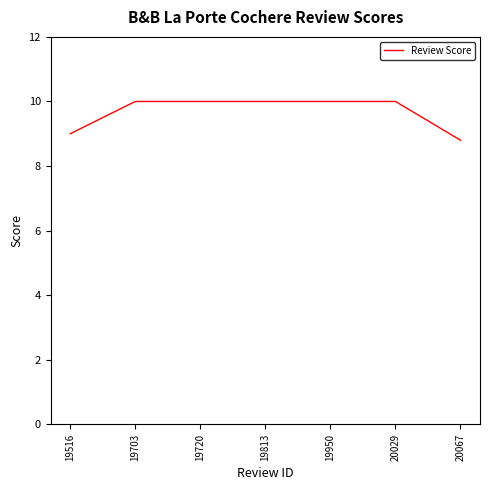

Which label corresponds to the smallest value in the chart?

20067